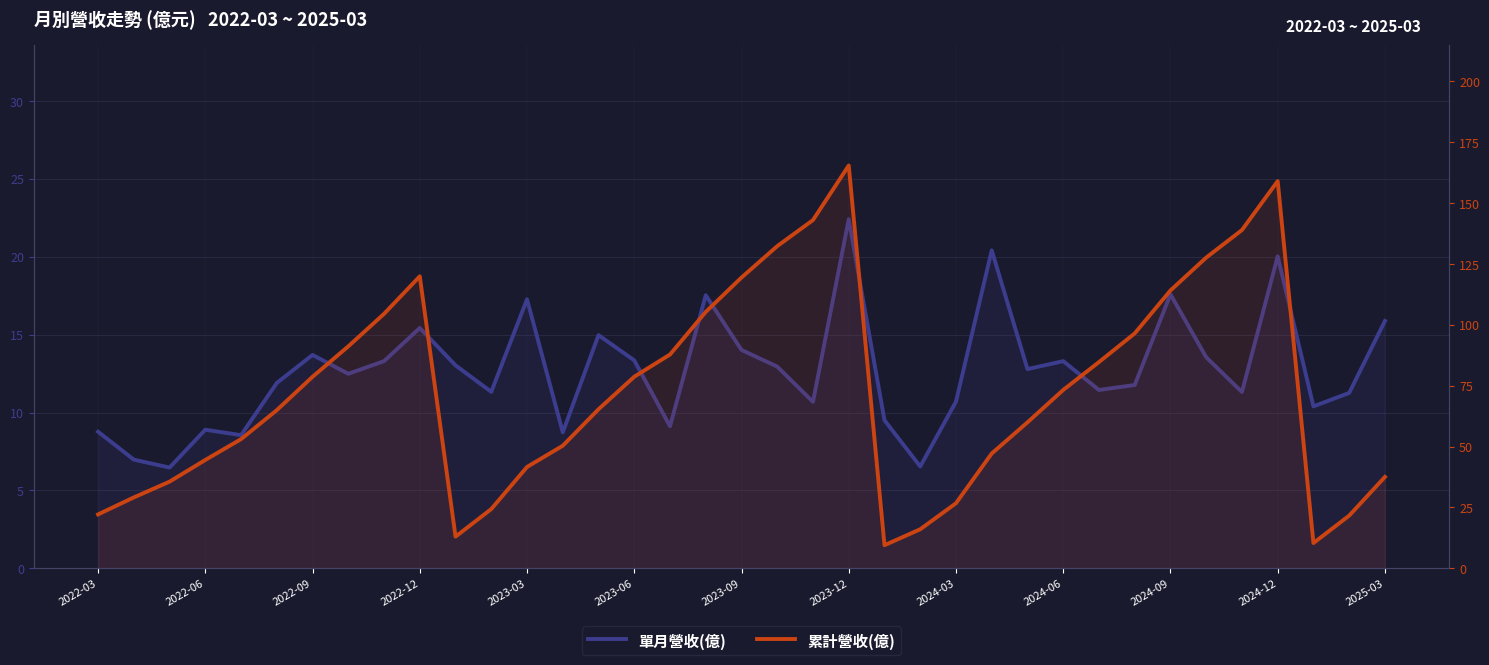

True or false: 單月營收(億) has more than 2 interior local peaks.

True